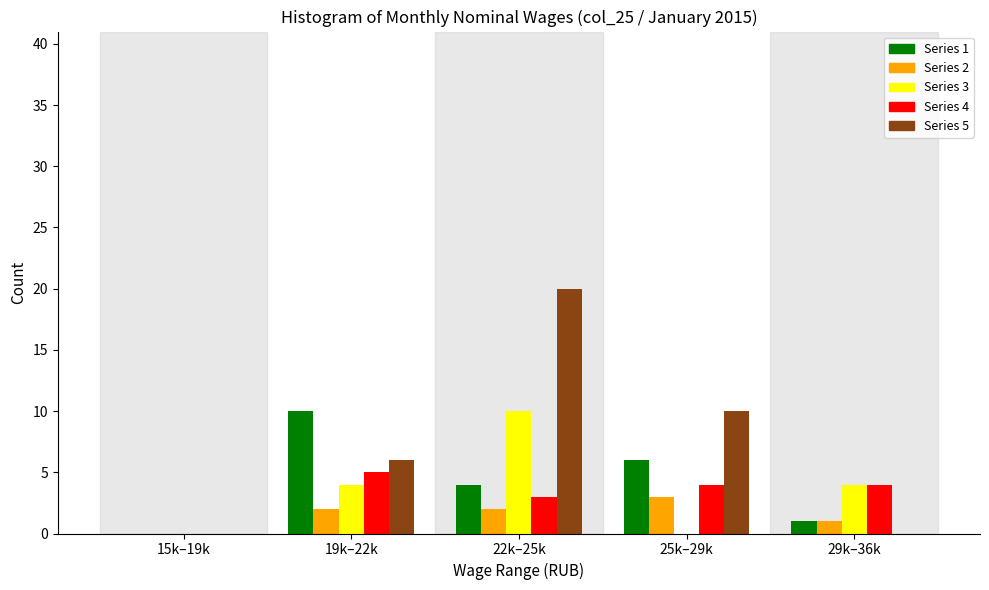

Reading left to right, extract all data points from this chart.

Series 1: 15k–19k=0	19k–22k=10	22k–25k=4	25k–29k=6	29k–36k=1
Series 2: 15k–19k=0	19k–22k=2	22k–25k=2	25k–29k=3	29k–36k=1
Series 3: 15k–19k=0	19k–22k=4	22k–25k=10	25k–29k=0	29k–36k=4
Series 4: 15k–19k=0	19k–22k=5	22k–25k=3	25k–29k=4	29k–36k=4
Series 5: 15k–19k=0	19k–22k=6	22k–25k=20	25k–29k=10	29k–36k=0